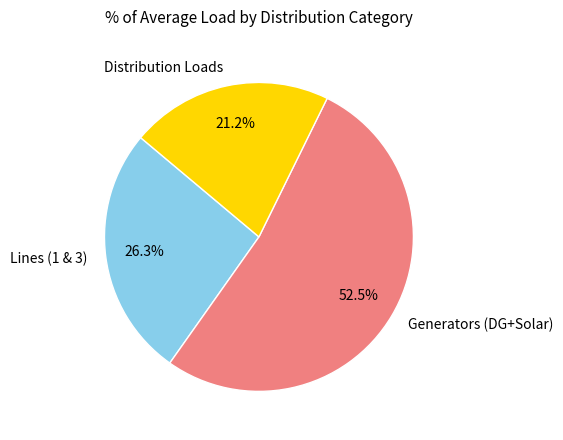

Is there any slice that represents more than half of the pie?

Yes